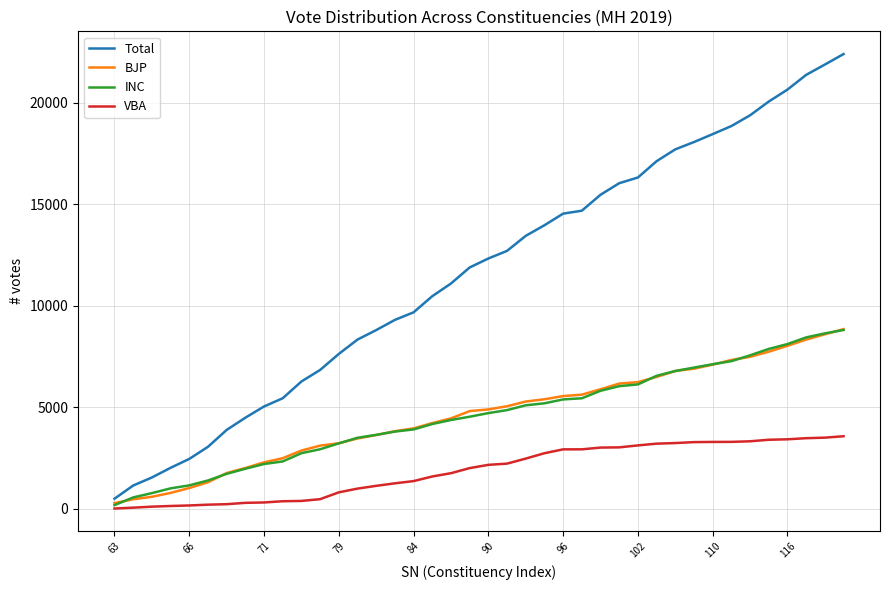

What is the highest value of the BJP series?

8846